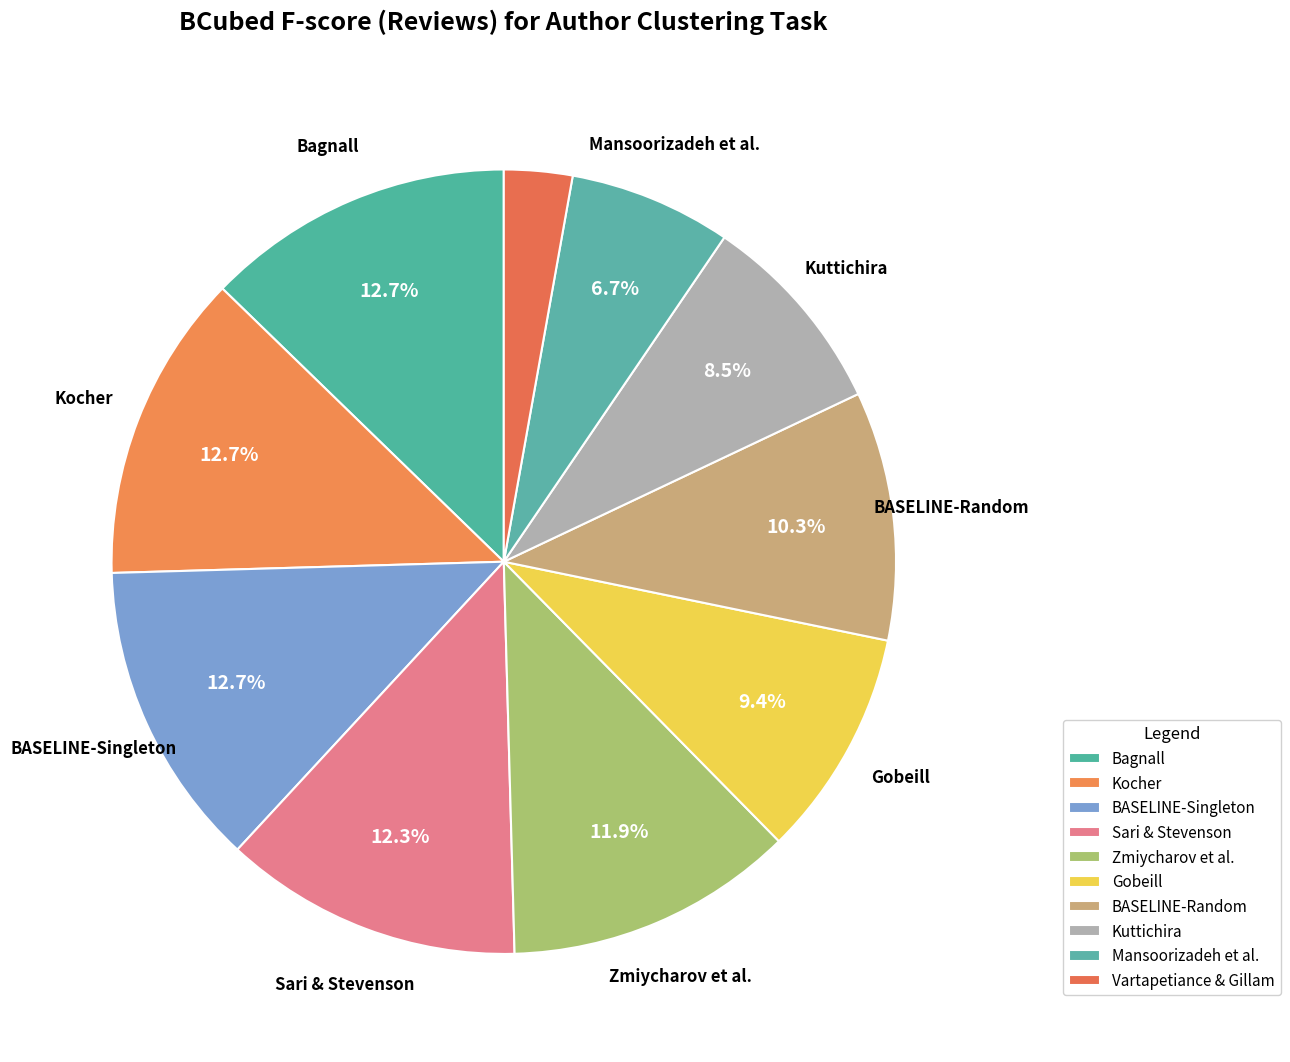

How many segments does this pie chart have?

10